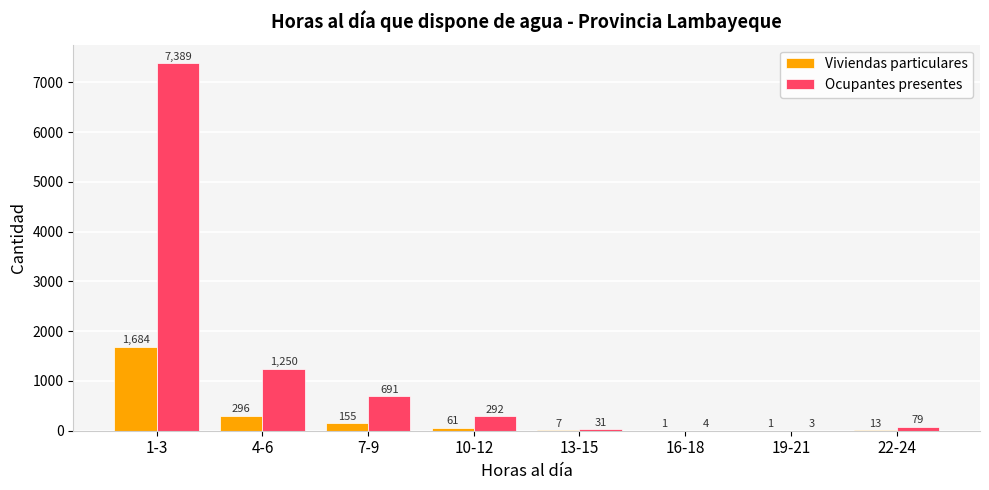

Is the value of Viviendas particulares at 4-6 greater than the value of Ocupantes presentes at 16-18?

Yes